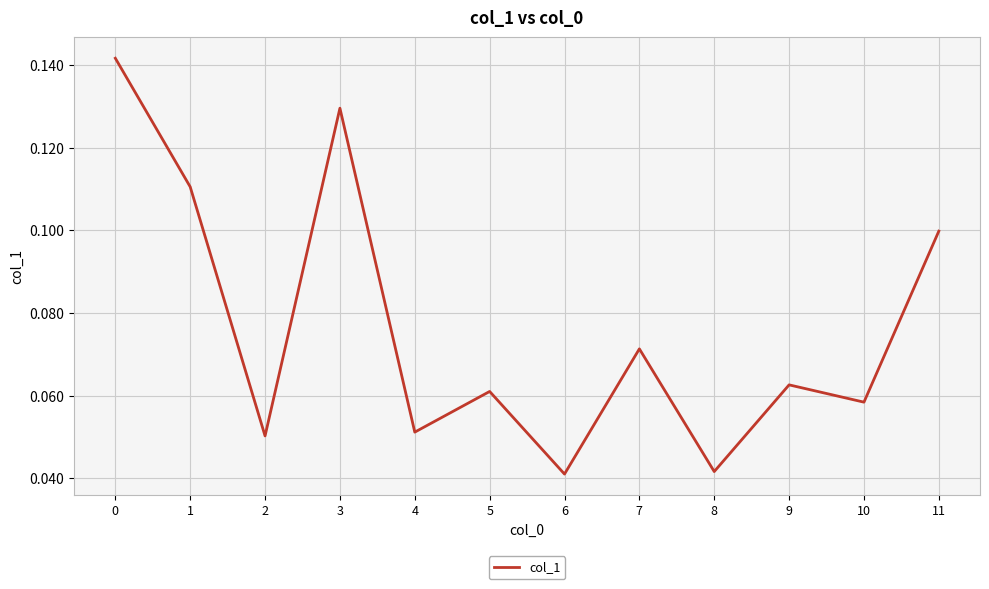

True or false: the data shows 0.1 at 0.

True